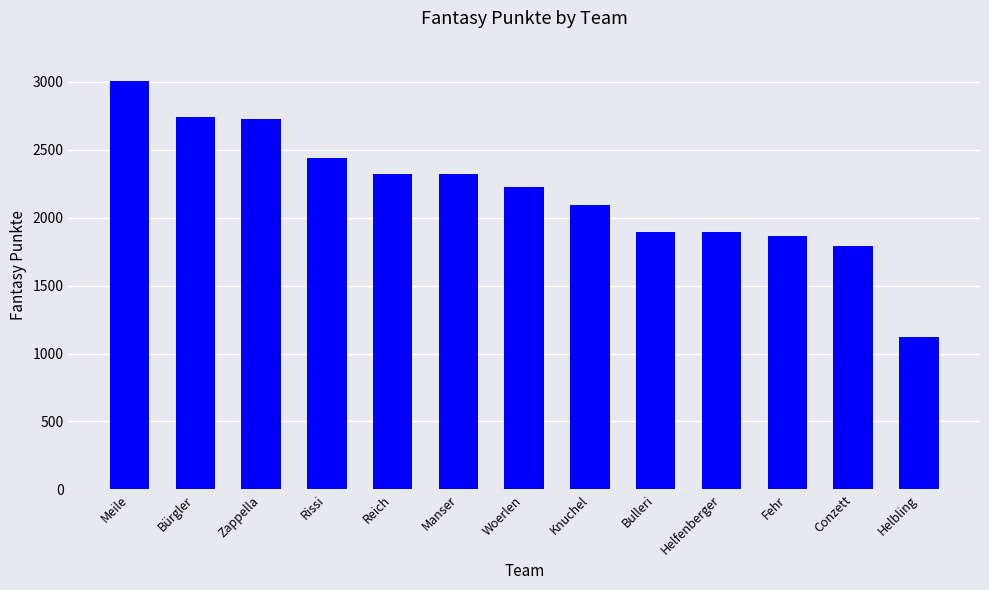

The value at Fehr is 1868. True or false?

True